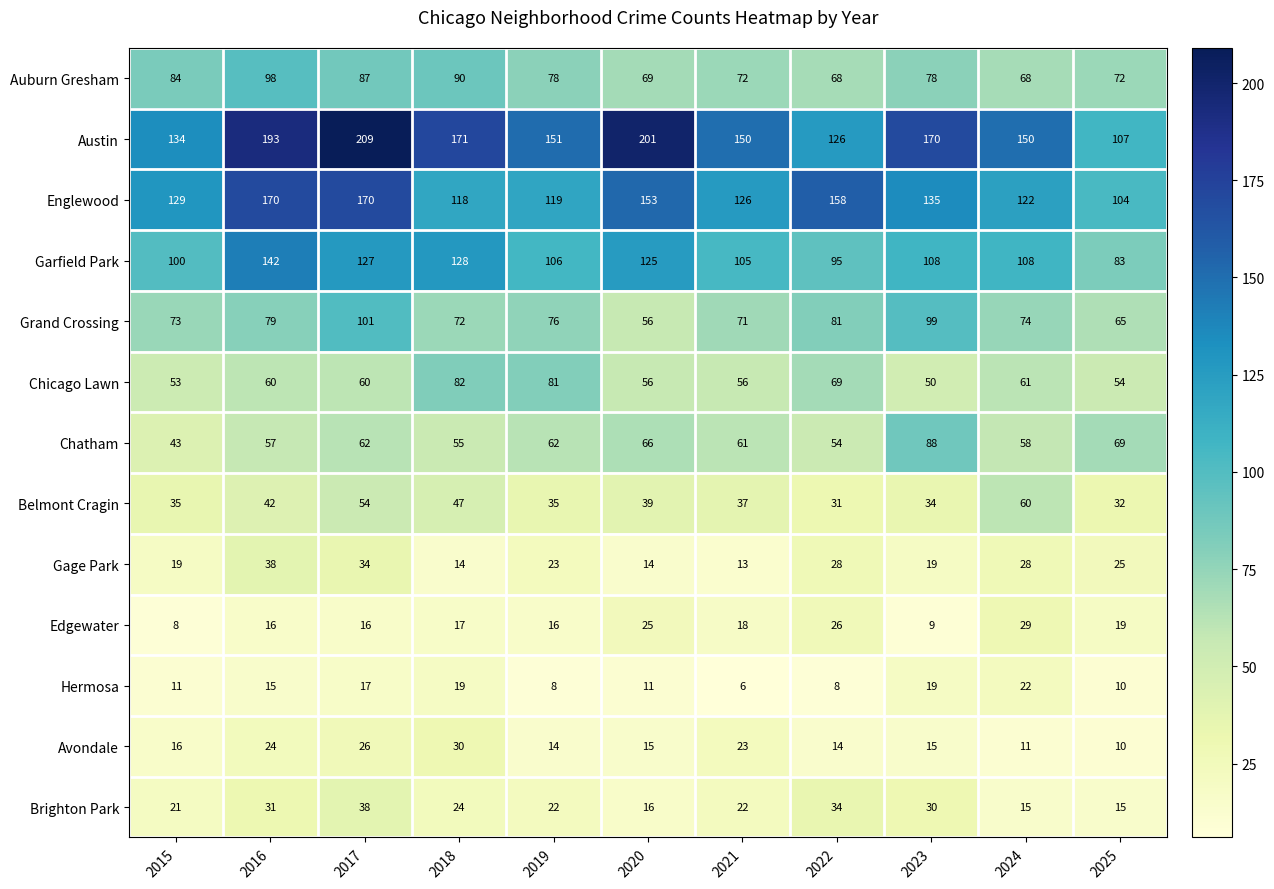

What is the total value across all series at 2019?

791